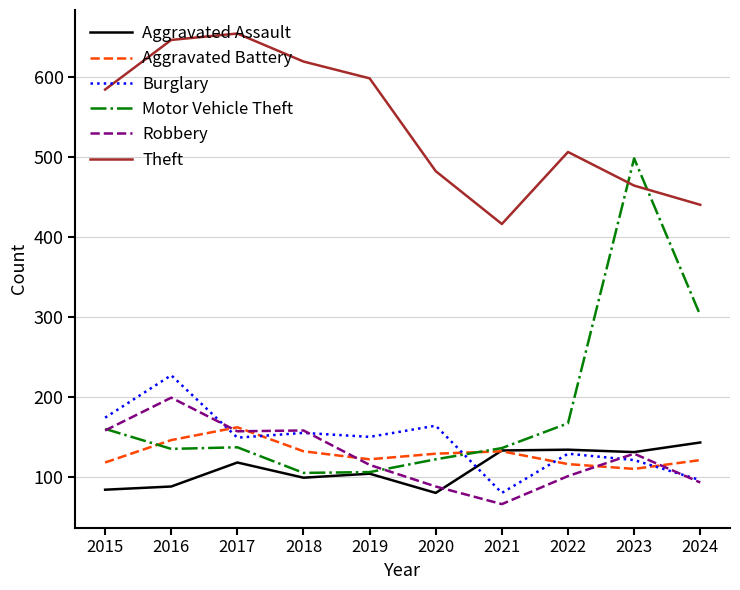

What is the approximate value of Motor Vehicle Theft at 2016?

135